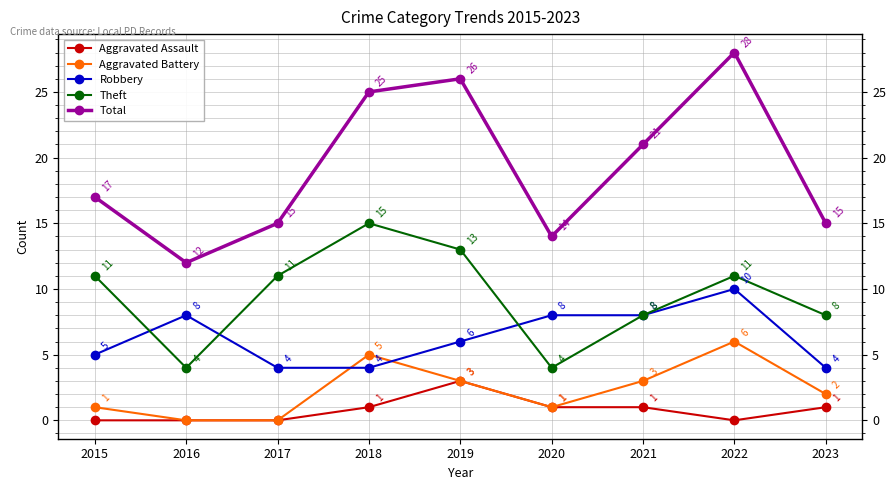

List the labels in order of Aggravated Battery value, smallest first.

2016, 2017, 2015, 2020, 2023, 2019, 2021, 2018, 2022